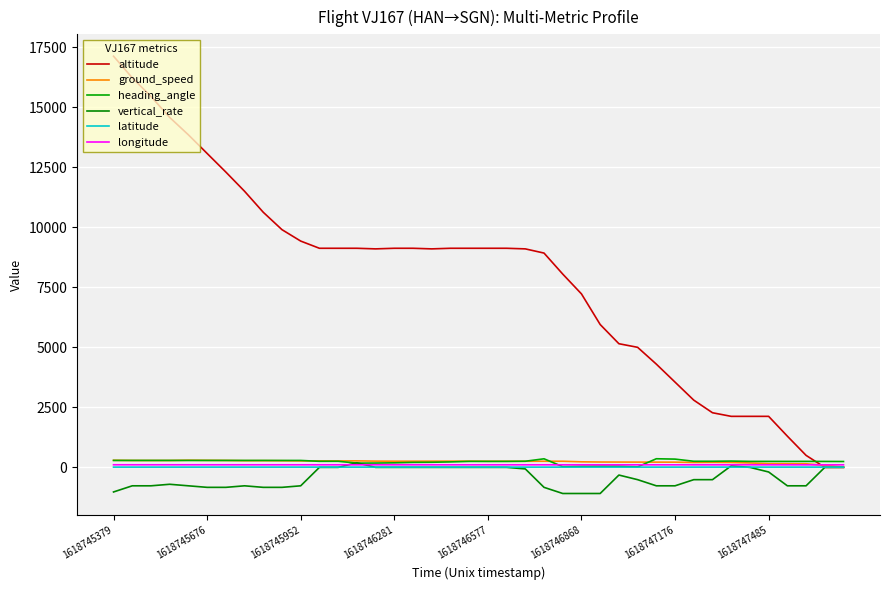

What are all the series names shown in the legend?

altitude, ground_speed, heading_angle, vertical_rate, latitude, longitude